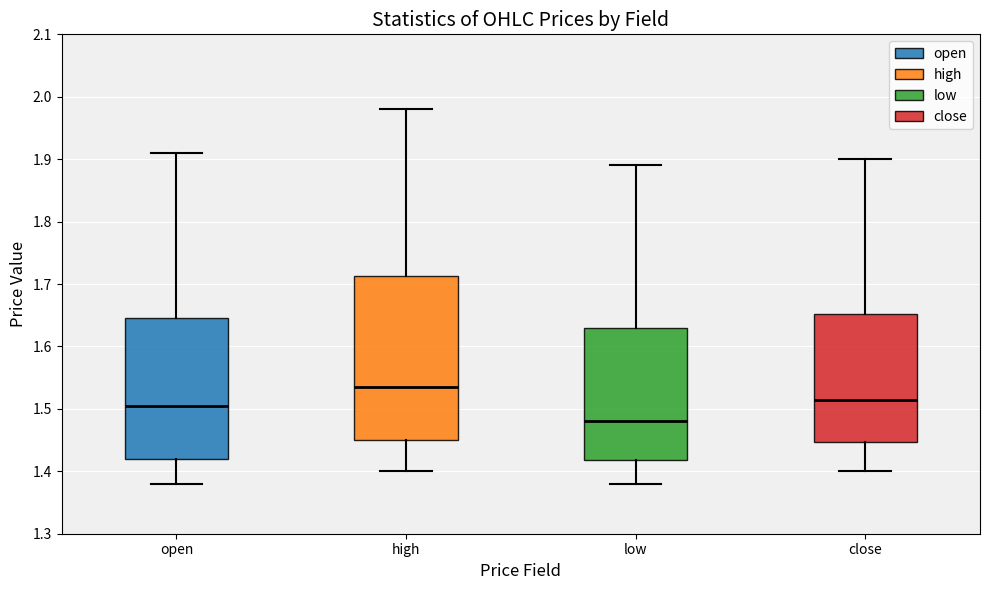

Reading left to right, transcribe this box plot: for each box, give where its median line is, the range the box spans, and where its two whiskers end, as read against the y-axis. The values are not printed on the chart, so give them approximately, as read against the axis.

open: median 1.51, box 1.42 to 1.65, whiskers 1.38 to 1.91
high: median 1.54, box 1.45 to 1.71, whiskers 1.40 to 1.98
low: median 1.48, box 1.42 to 1.63, whiskers 1.38 to 1.89
close: median 1.52, box 1.45 to 1.65, whiskers 1.40 to 1.90